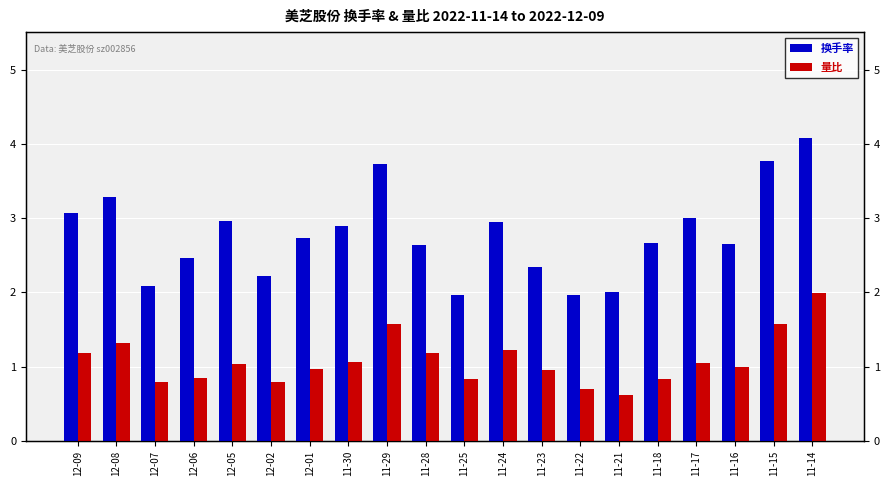

What is the maximum value for 量比?

2.0